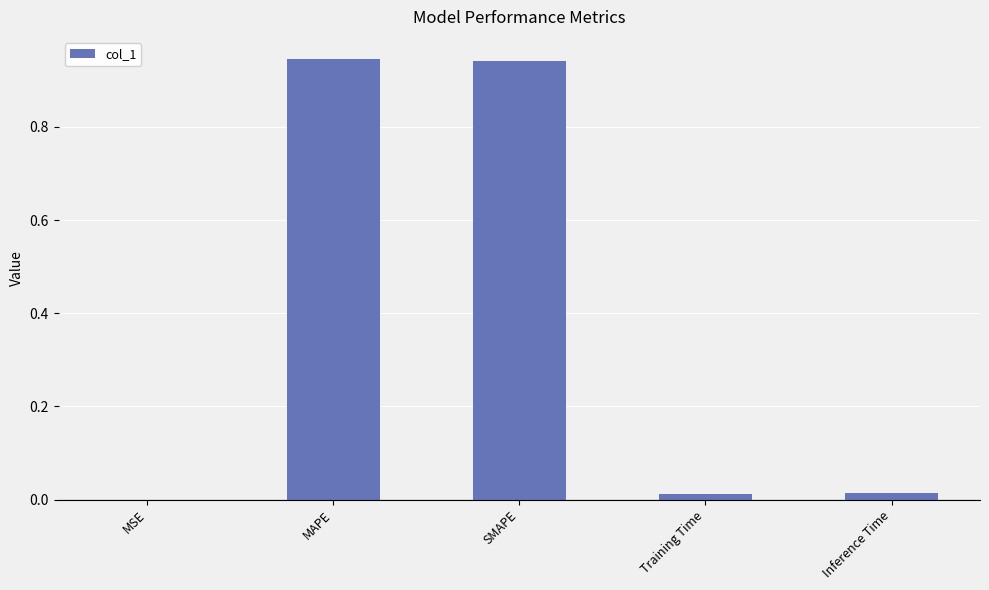

Where is the data nearest to the value 0?

MSE